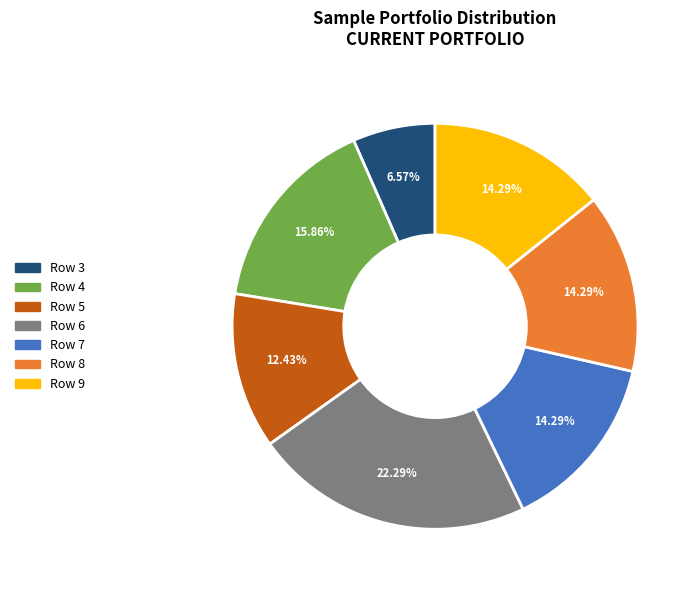

Is there a majority slice in this chart?

No